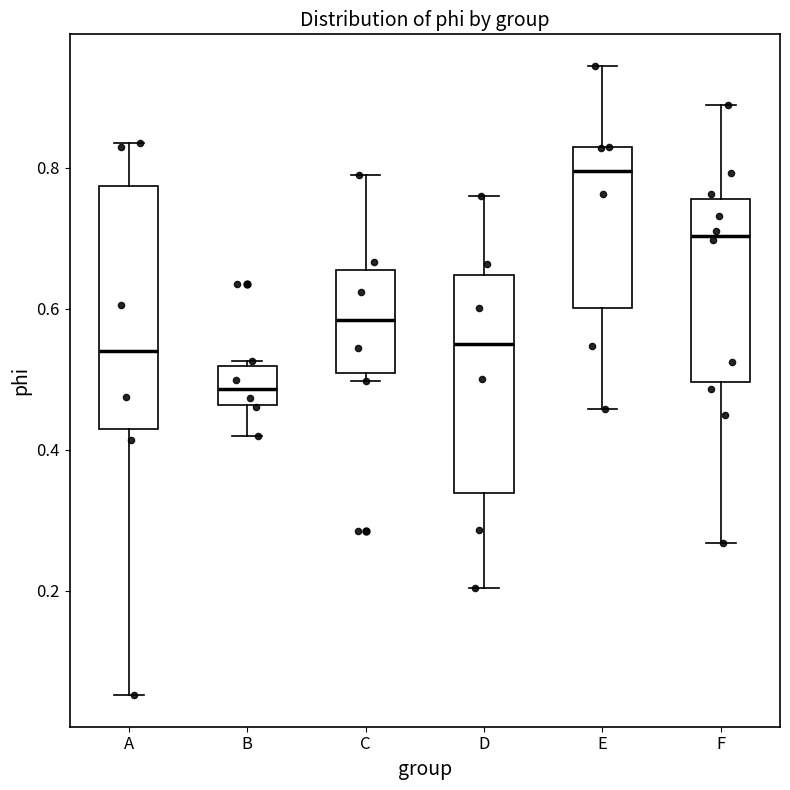

Reading left to right, transcribe this box plot: for each box, give where its median line is, the range the box spans, and where its two whiskers end, as read against the y-axis. The values are not printed on the chart, so give them approximately, as read against the axis.

A: median 0.54, box 0.42 to 0.78, whiskers 0.06 to 0.84
B: median 0.48, box 0.46 to 0.52, whiskers 0.42 to 0.52 (just above the box's upper edge)
C: median 0.58, box 0.50 to 0.66, whiskers 0.50 (just below the box's lower edge) to 0.78
D: median 0.56, box 0.34 to 0.64, whiskers 0.20 to 0.76
E: median 0.80, box 0.60 to 0.82, whiskers 0.46 to 0.94
F: median 0.70, box 0.50 to 0.76, whiskers 0.26 to 0.88